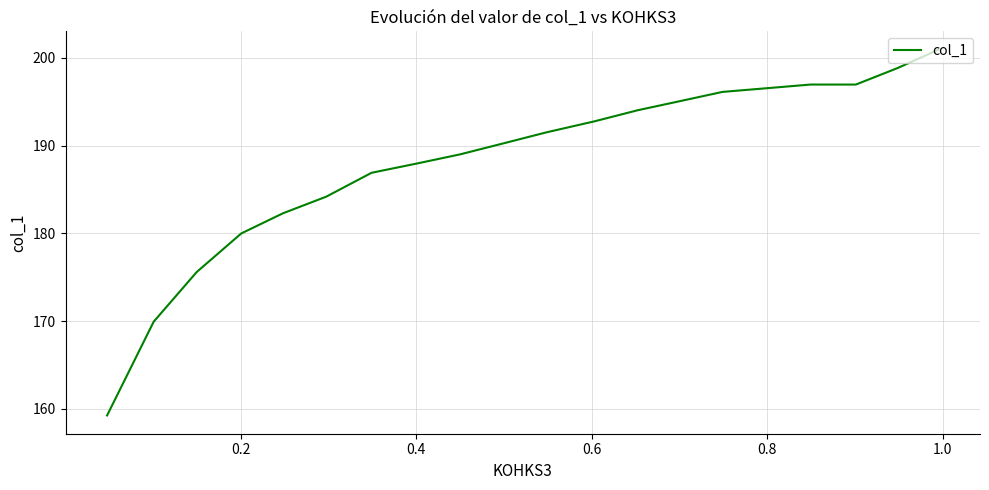

What is the minimum value shown in the chart?

159.3